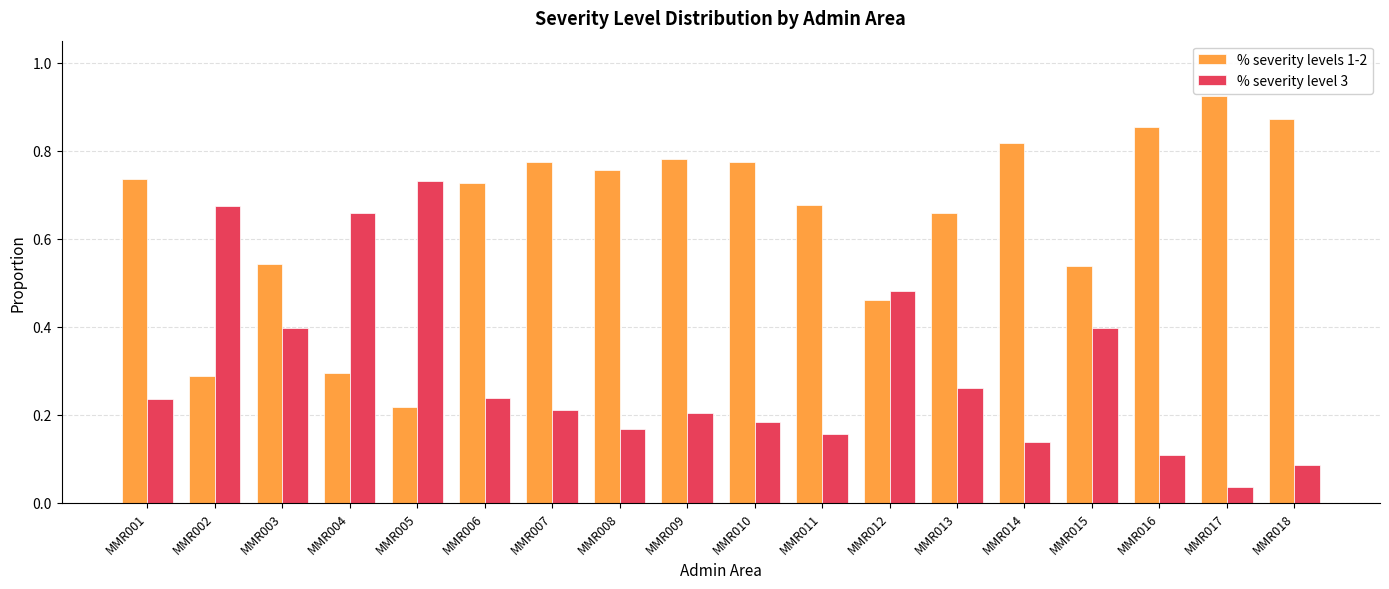

The value of % severity level 3 at MMR003 is 0.4. True or false?

True